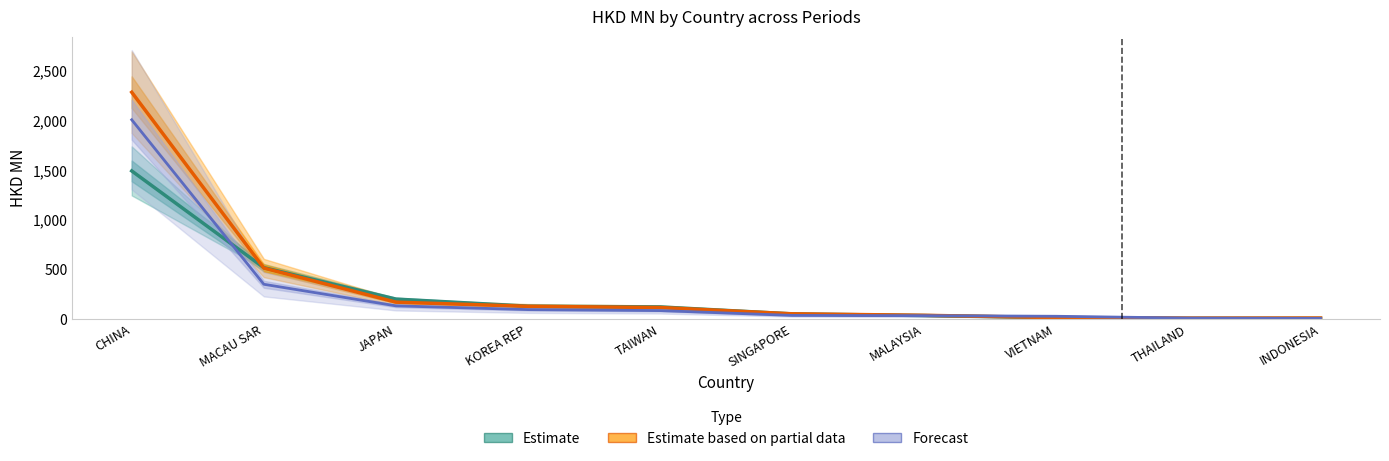

What is the value of the Estimate based on partial data point at the 9th from the left?

8.6